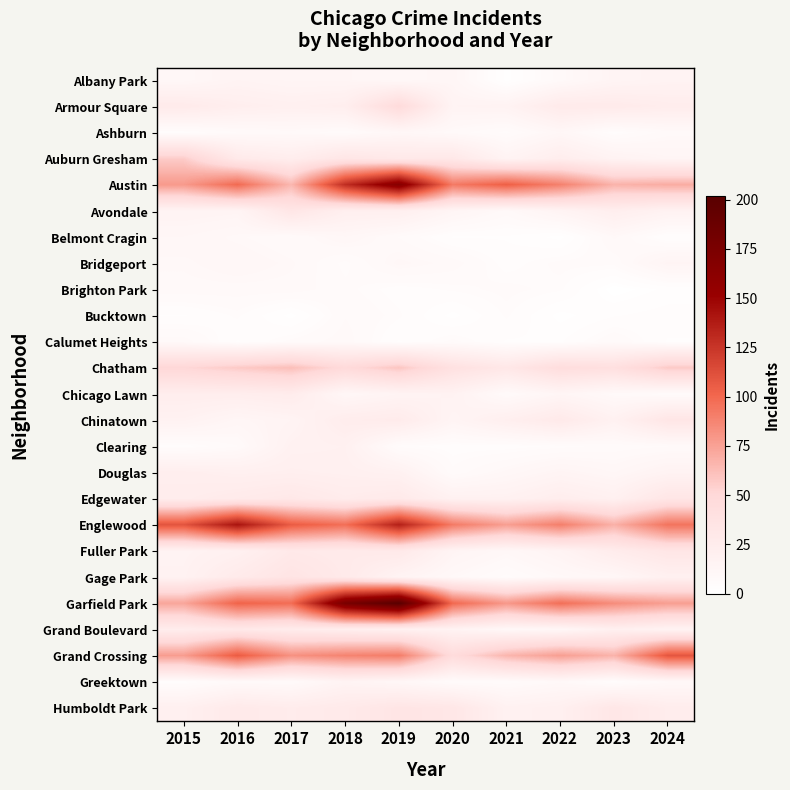

Reading left to right, transcribe all the data shown in this chart.

Albany Park: 2015=10	2016=15	2017=13	2018=13	2019=10	2020=12	2021=1	2022=8	2023=14	2024=16
Armour Square: 2015=27	2016=22	2017=20	2018=22	2019=47	2020=15	2021=16	2022=27	2023=27	2024=24
Ashburn: 2015=4	2016=7	2017=8	2018=6	2019=11	2020=8	2021=5	2022=11	2023=4	2024=8
Auburn Gresham: 2015=56	2016=28	2017=23	2018=33	2019=29	2020=30	2021=15	2022=23	2023=16	2024=13
Austin: 2015=78	2016=99	2017=65	2018=129	2019=166	2020=92	2021=104	2022=89	2023=67	2024=70
Avondale: 2015=15	2016=14	2017=33	2018=21	2019=21	2020=13	2021=8	2022=15	2023=22	2024=17
Belmont Cragin: 2015=11	2016=9	2017=7	2018=11	2019=7	2020=3	2021=3	2022=1	2023=9	2024=3
Bridgeport: 2015=9	2016=11	2017=9	2018=5	2019=10	2020=8	2021=4	2022=6	2023=6	2024=14
Brighton Park: 2015=8	2016=8	2017=8	2018=6	2019=4	2020=5	2021=6	2022=5	2023=0	2024=2
Bucktown: 2015=3	2016=5	2017=1	2018=7	2019=5	2020=1	2021=5	2022=1	2023=3	2024=4
Calumet Heights: 2015=8	2016=3	2017=6	2018=8	2019=3	2020=6	2021=3	2022=3	2023=7	2024=3
Chatham: 2015=51	2016=57	2017=62	2018=48	2019=59	2020=39	2021=31	2022=44	2023=41	2024=57
Chicago Lawn: 2015=23	2016=23	2017=25	2018=11	2019=15	2020=17	2021=7	2022=13	2023=8	2024=6
Chinatown: 2015=17	2016=12	2017=15	2018=24	2019=26	2020=14	2021=21	2022=28	2023=18	2024=33
Clearing: 2015=4	2016=7	2017=18	2018=19	2019=5	2020=4	2021=4	2022=5	2023=6	2024=7
Douglas: 2015=22	2016=20	2017=21	2018=20	2019=18	2020=6	2021=10	2022=14	2023=11	2024=16
Edgewater: 2015=24	2016=27	2017=30	2018=25	2019=28	2020=18	2021=18	2022=23	2023=19	2024=33
Englewood: 2015=110	2016=142	2017=106	2018=97	2019=136	2020=92	2021=76	2022=90	2023=68	2024=95
Fuller Park: 2015=16	2016=19	2017=29	2018=27	2019=29	2020=14	2021=10	2022=15	2023=25	2024=33
Gage Park: 2015=17	2016=27	2017=35	2018=28	2019=15	2020=9	2021=5	2022=9	2023=11	2024=19
Garfield Park: 2015=73	2016=102	2017=98	2018=177	2019=202	2020=100	2021=79	2022=97	2023=84	2024=76
Grand Boulevard: 2015=24	2016=29	2017=25	2018=22	2019=19	2020=16	2021=10	2022=11	2023=20	2024=16
Grand Crossing: 2015=77	2016=106	2017=82	2018=88	2019=91	2020=46	2021=66	2022=76	2023=67	2024=109
Greektown: 2015=4	2016=8	2017=7	2018=15	2019=11	2020=6	2021=6	2022=9	2023=4	2024=9
Humboldt Park: 2015=20	2016=28	2017=25	2018=28	2019=34	2020=32	2021=18	2022=20	2023=32	2024=24